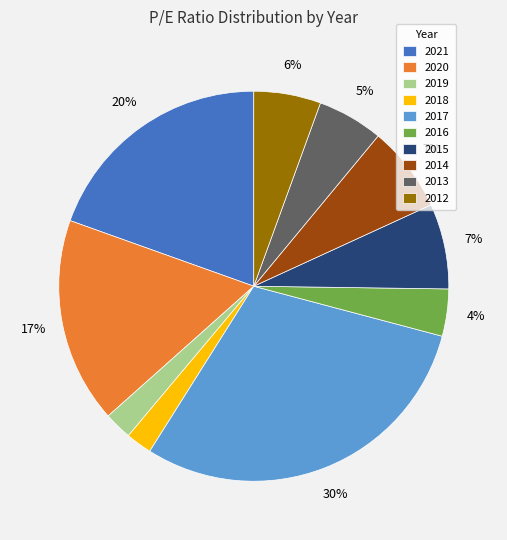

Between 2015 and 2017, which is larger?

2017